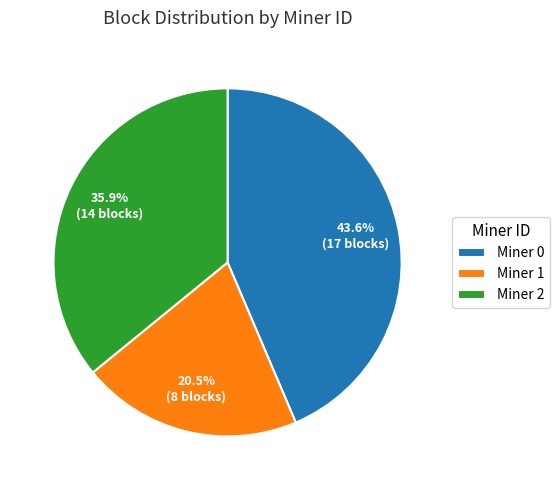

How many segments does this pie chart have?

3